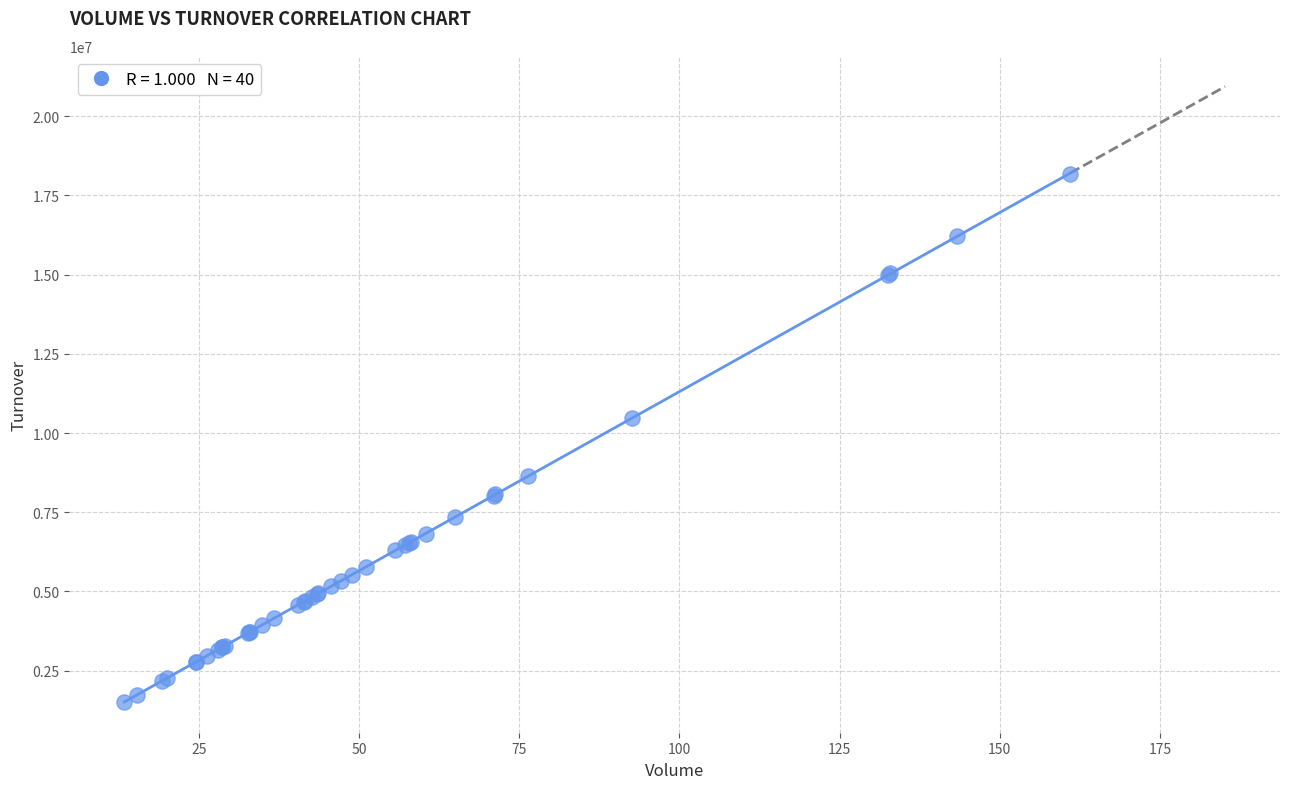

What Y value in the scatter plot is closest to 9845026?

10460330.8